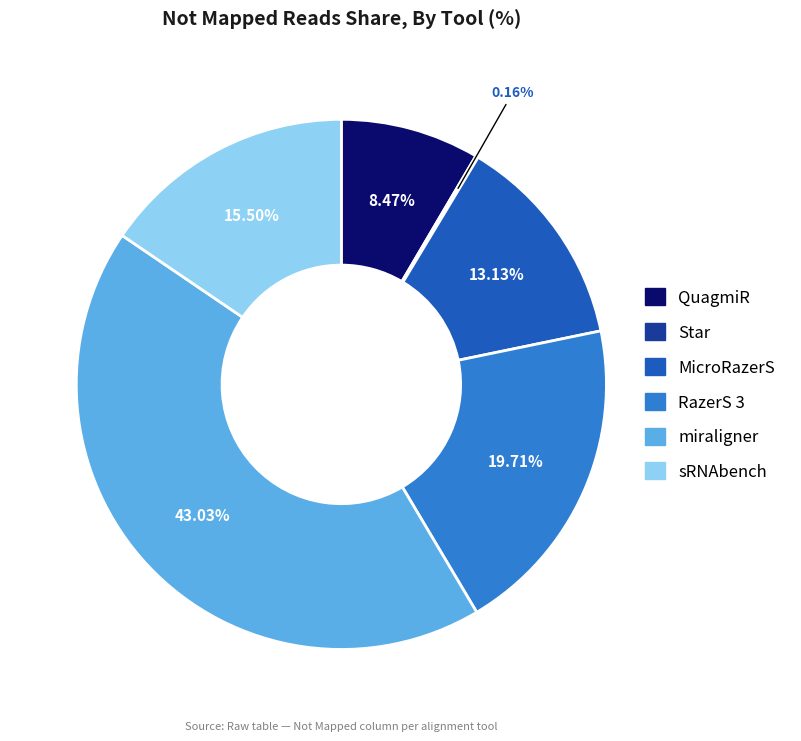

True or false: sRNAbench accounts for 3% of the total.

False